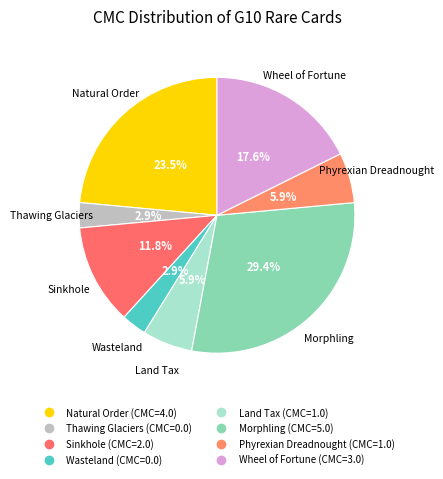

Which category has the smallest portion of the pie?

Thawing Glaciers